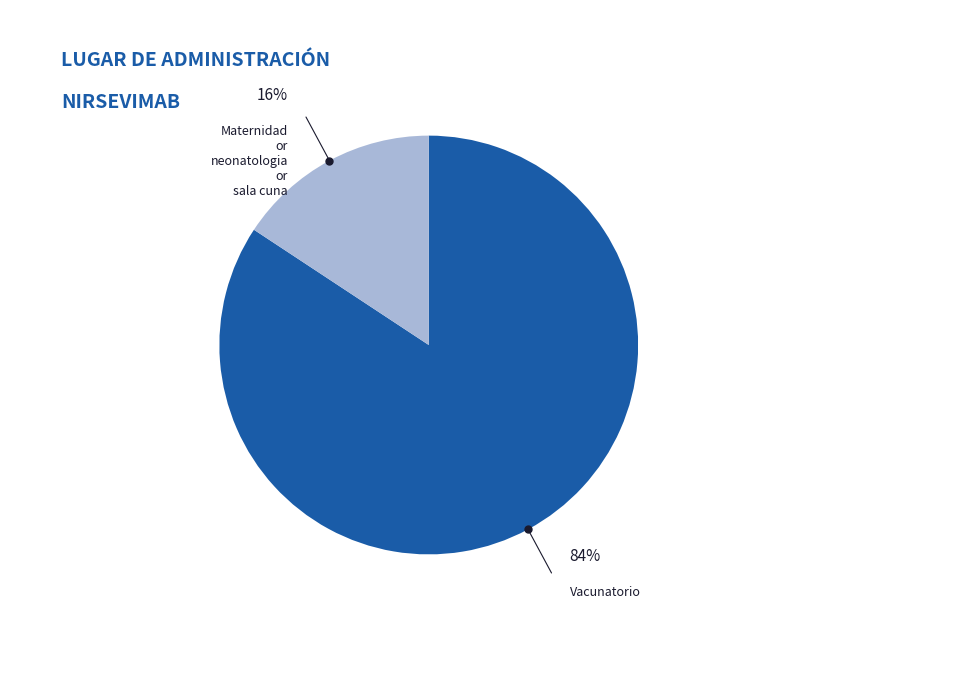

How many segments does this pie chart have?

2